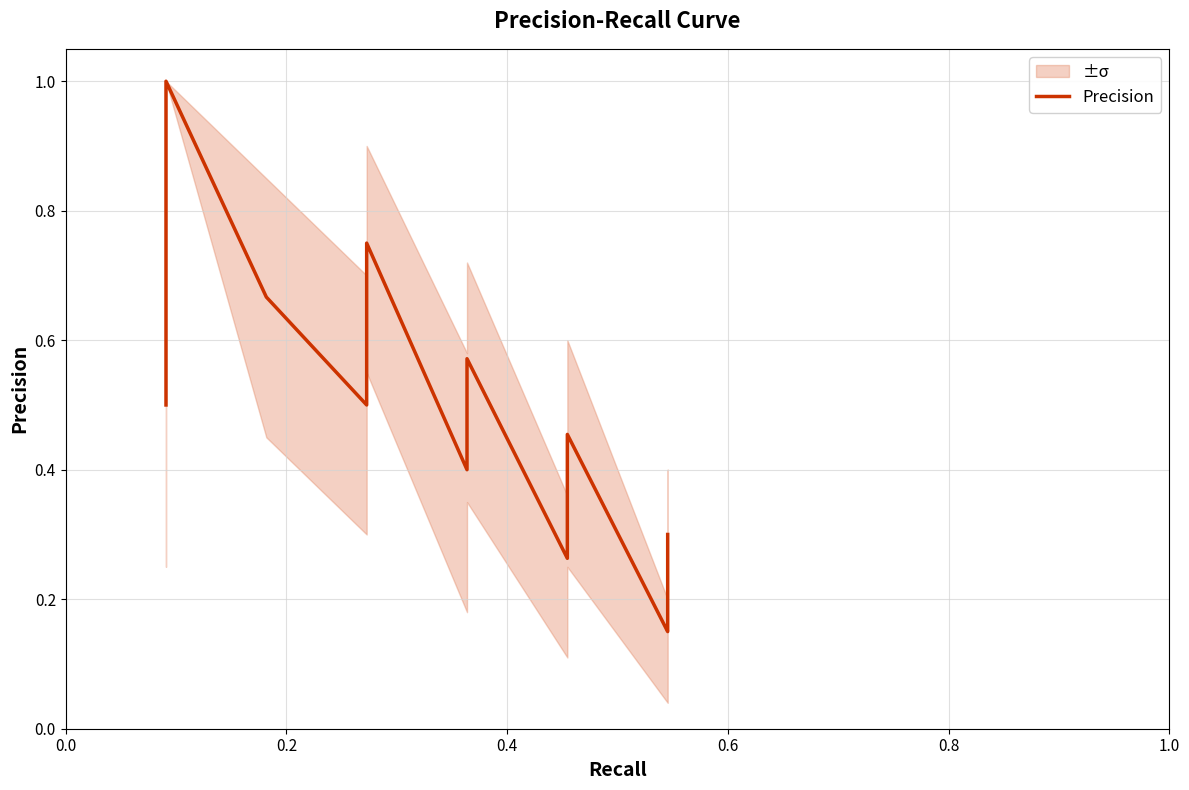

What is the label of the 35th point from the right?

1.0